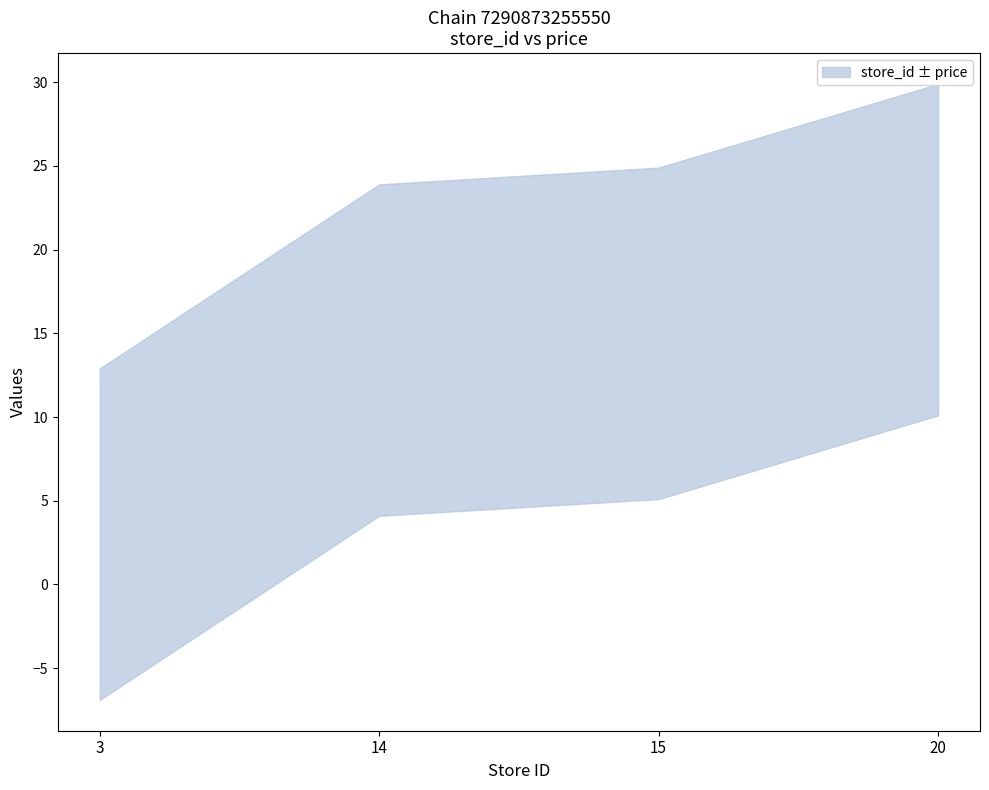

How many lines are shown in the chart?

1